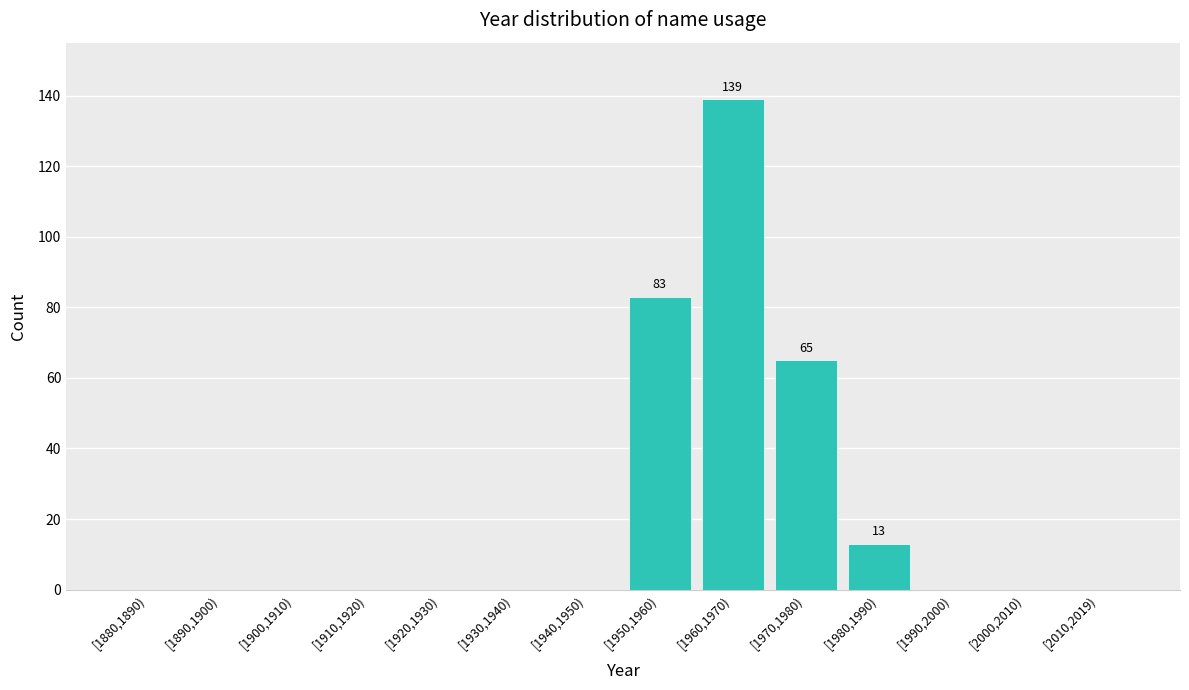

Reading left to right, extract all data points from this chart.

[1880,1890)=0	[1890,1900)=0	[1900,1910)=0	[1910,1920)=0	[1920,1930)=0	[1930,1940)=0	[1940,1950)=0	[1950,1960)=83	[1960,1970)=139	[1970,1980)=65	[1980,1990)=13	[1990,2000)=0	[2000,2010)=0	[2010,2019)=0